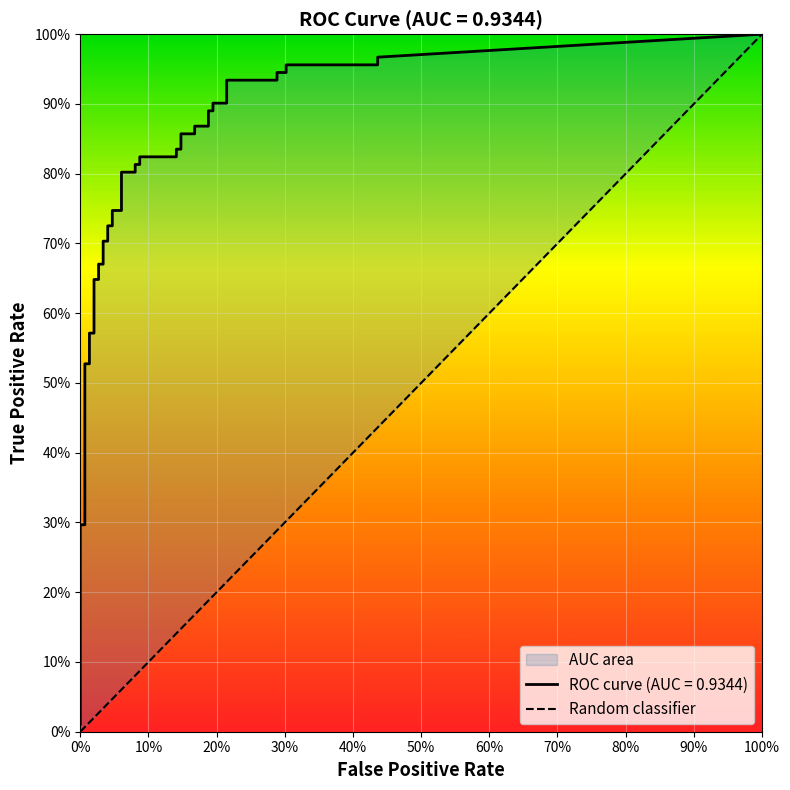

Which has a higher value, 100% or 0%?

100%